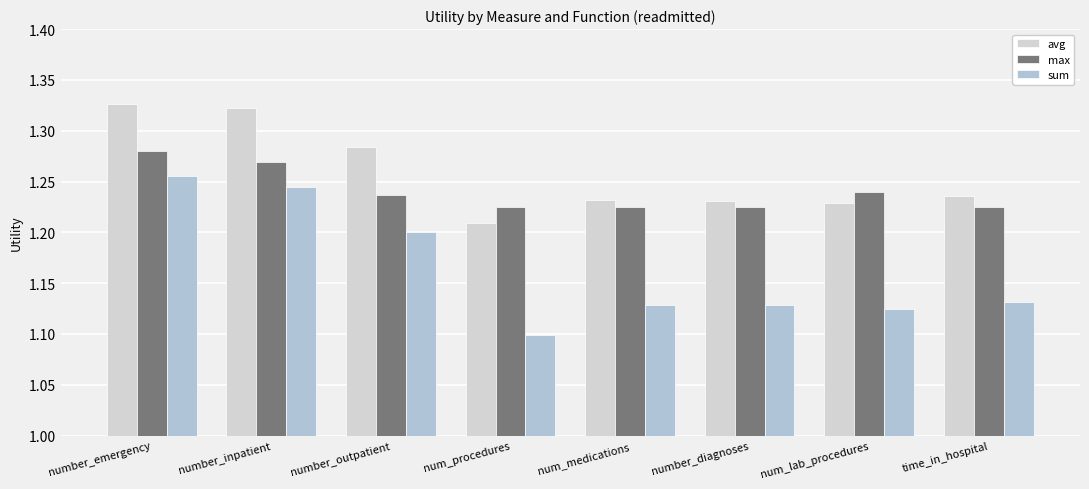

Rank the series at num_medications from lowest to highest value.

sum, max, avg